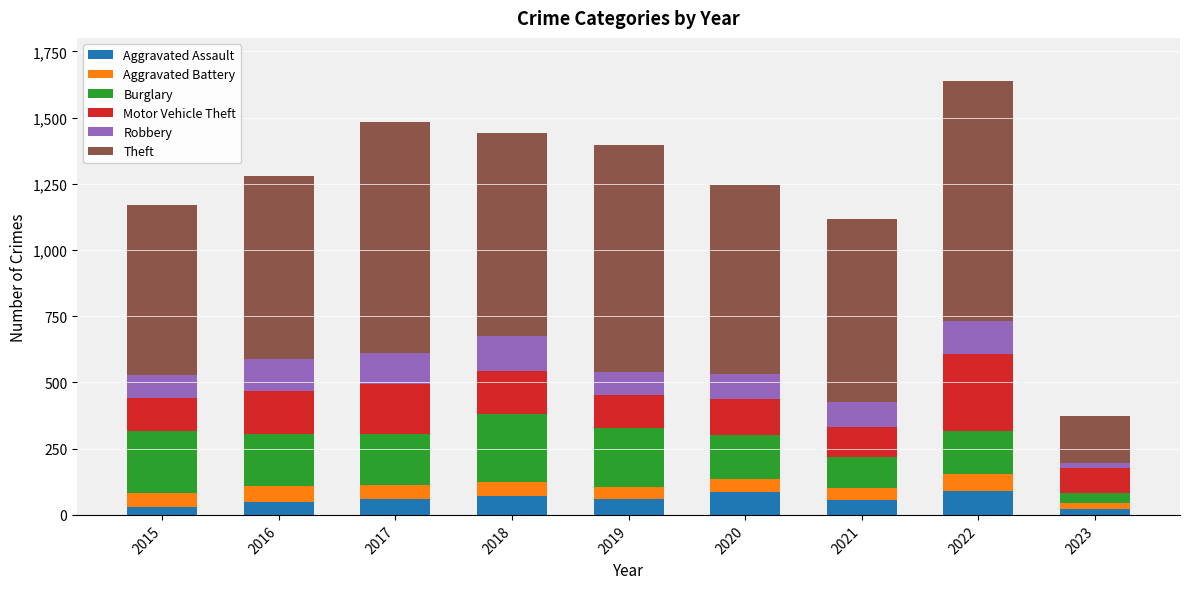

What is the difference between the maximum and second lowest values in the Aggravated Assault series?

58